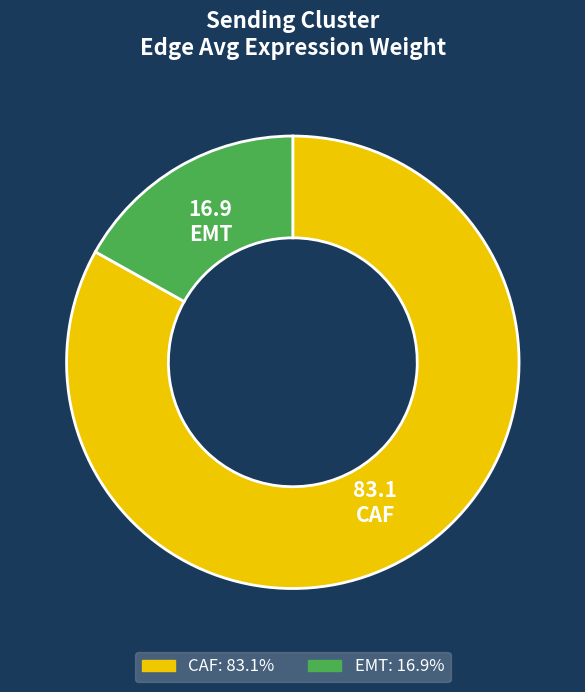

Do EMT and CAF together represent more than half of the pie?

Yes